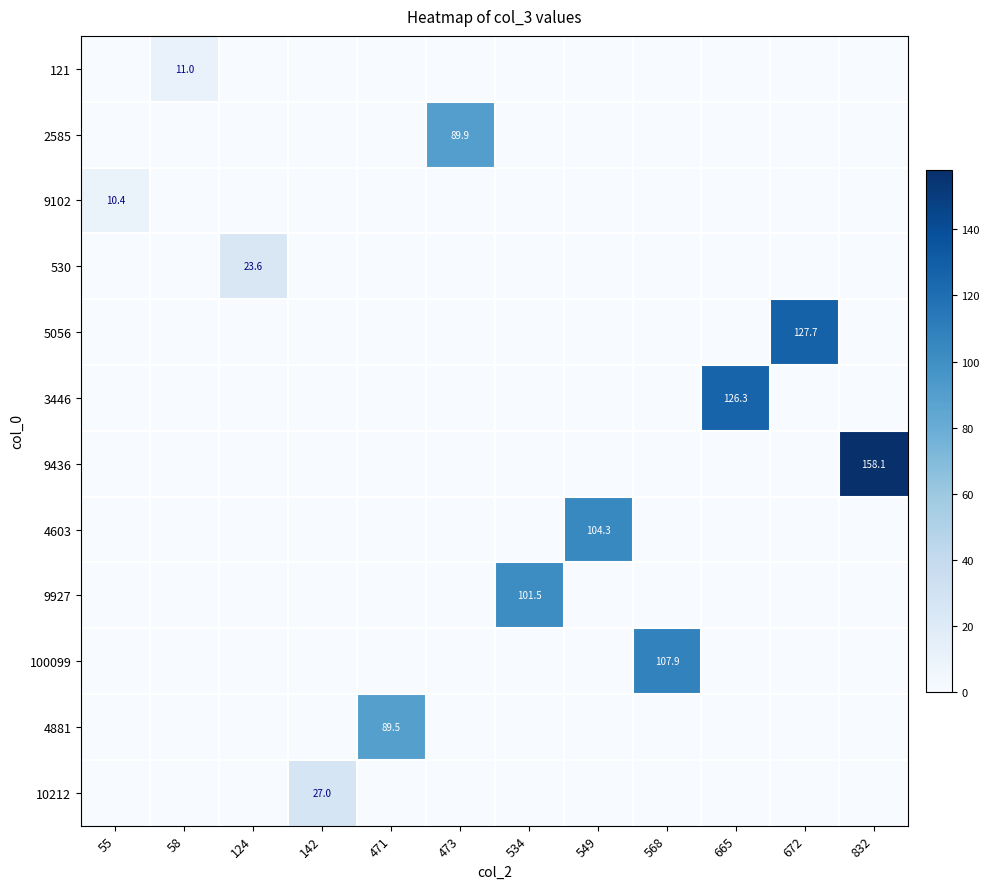

How many distinct data groups are displayed?

12